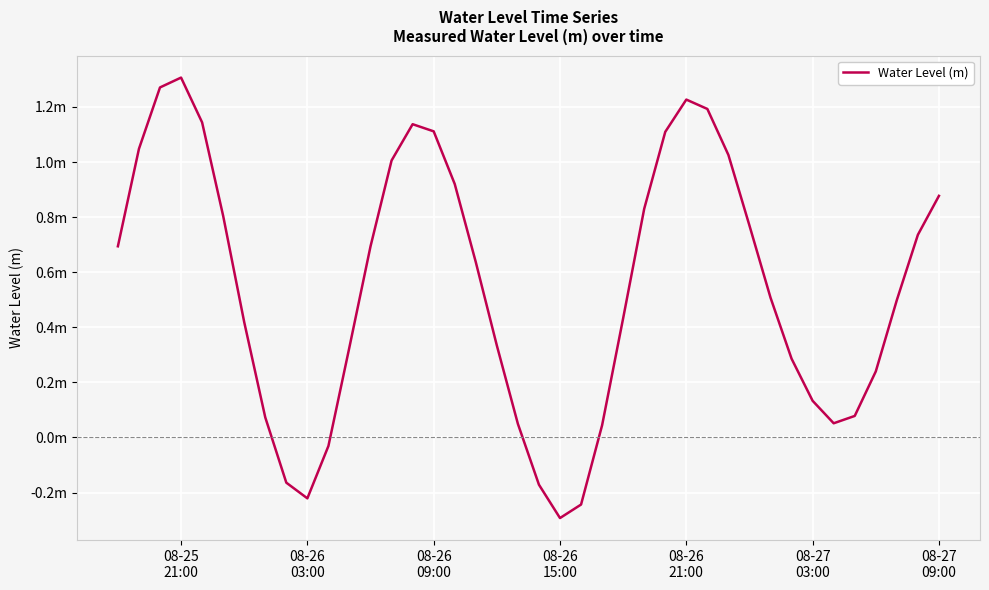

What is the difference between the second highest and second lowest values?

1.5